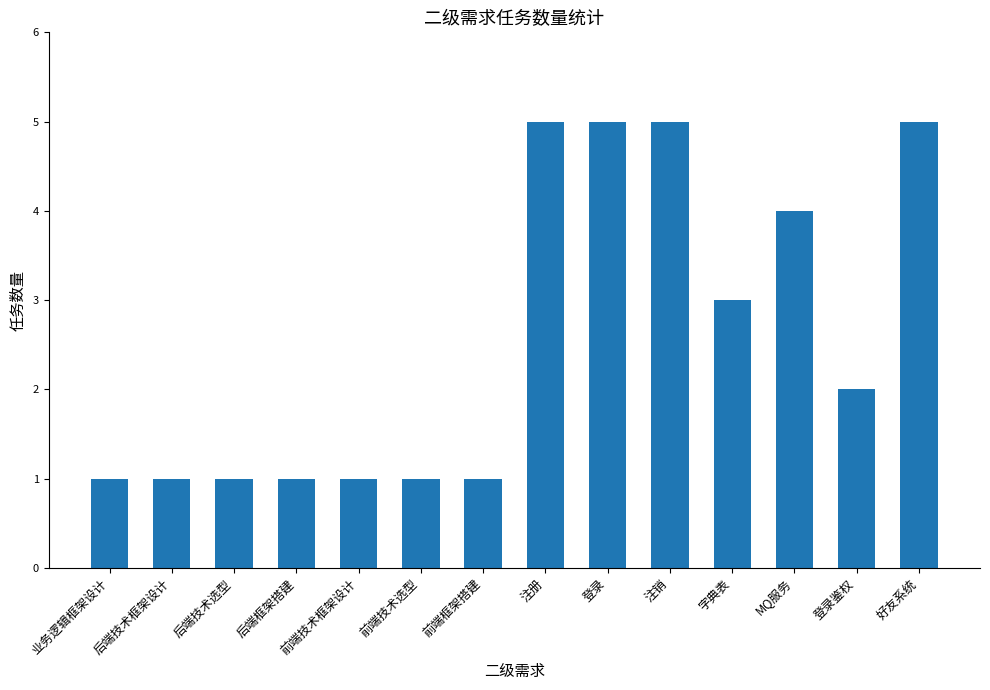

True or false: the data shows 3 at 字典表.

True